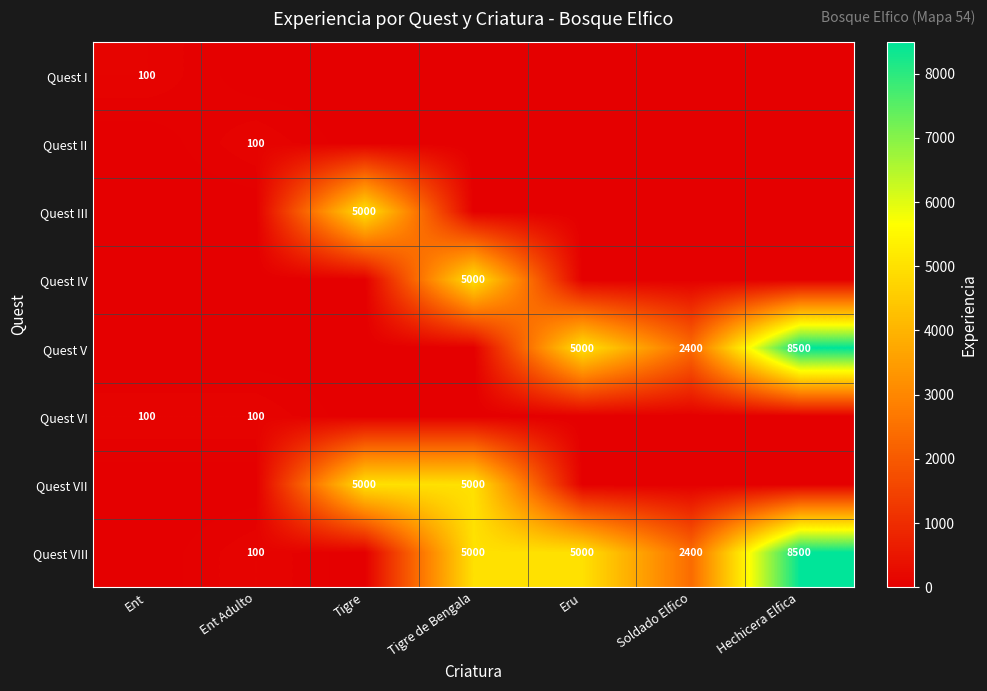

Is it true that Quest II equals 100 at Ent Adulto?

True